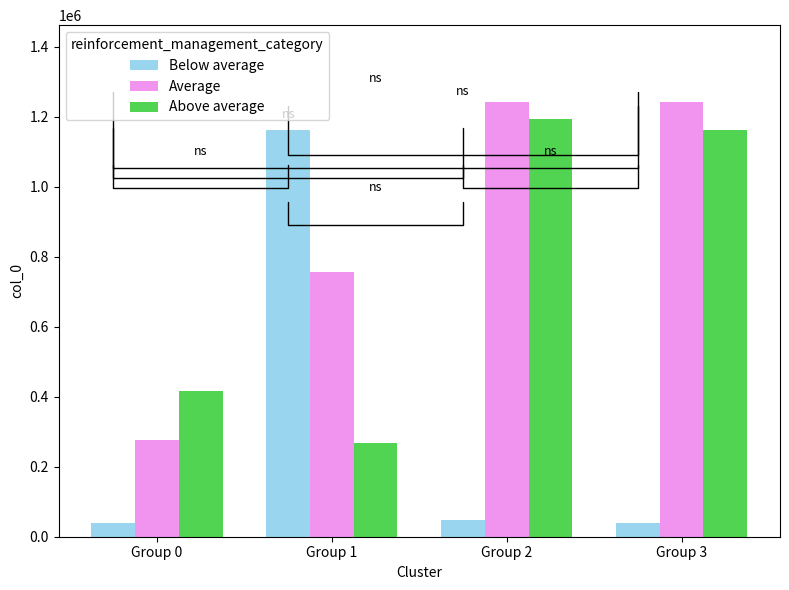

Which series changed the most between Group 0 and Group 3?

Average